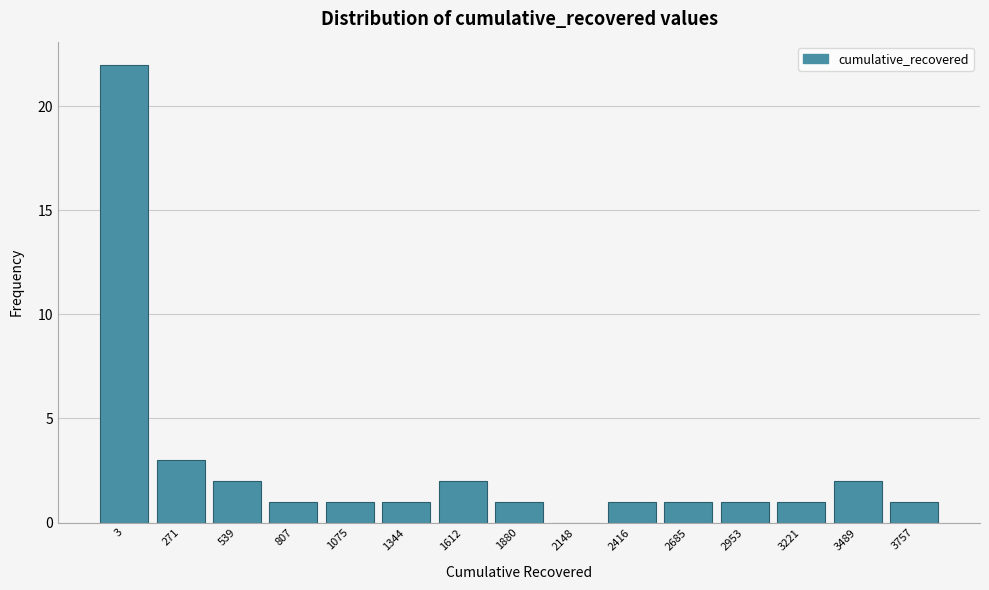

Reading left to right, transcribe all the data shown in this chart.

3=22	271=3	539=2	807=1	1075=1	1344=1	1612=2	1880=1	2148=0	2416=1	2685=1	2953=1	3221=1	3489=2	3757=1